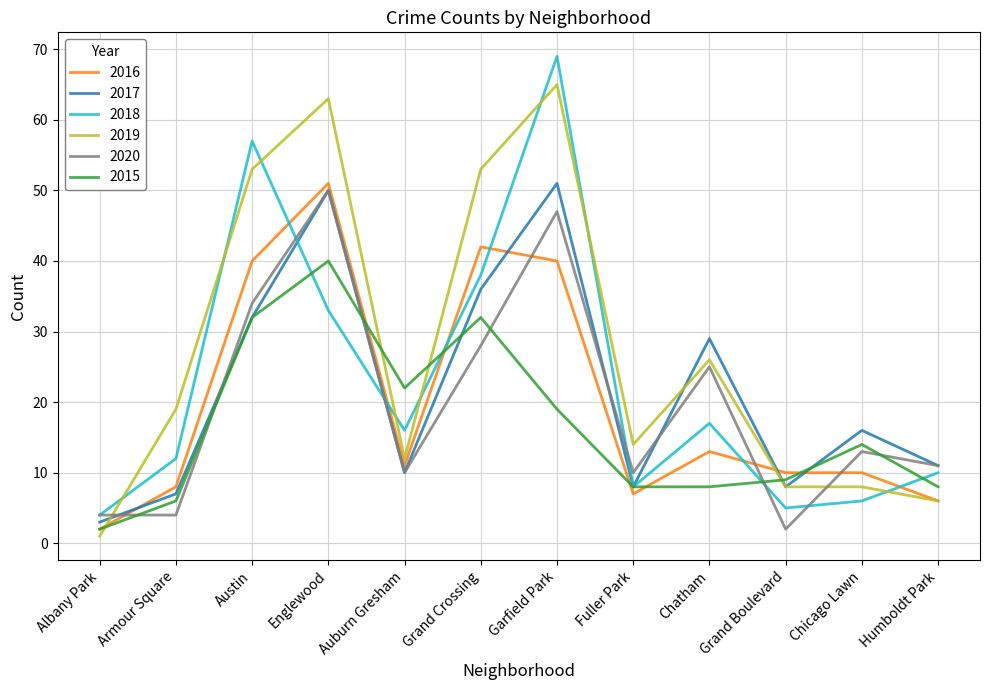

Between which two adjacent categories do 2020 and 2016 first intersect?

Albany Park and Armour Square